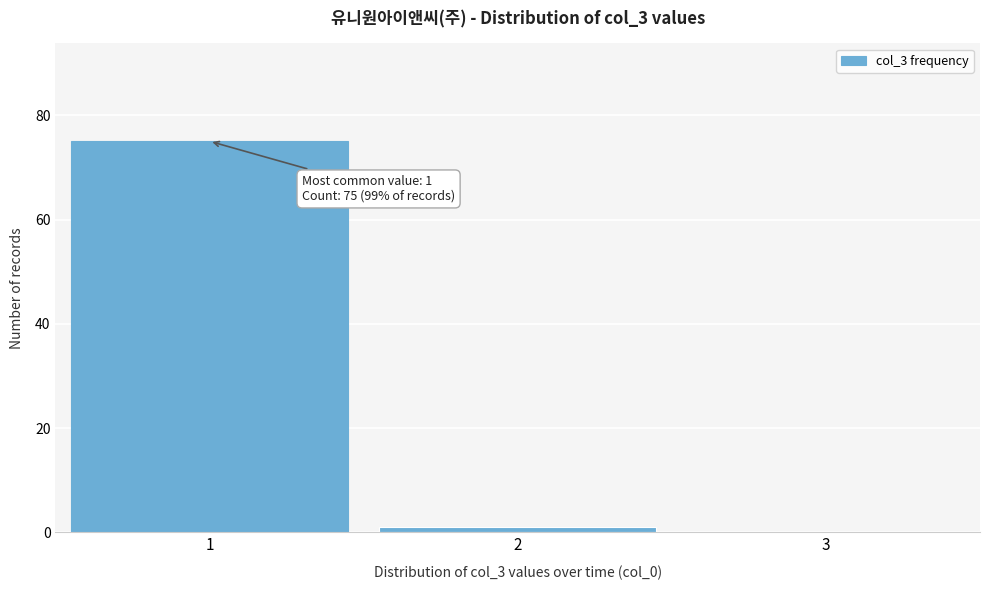

Over which range of the x-axis is the bar tallest?

0.5 to 1.5